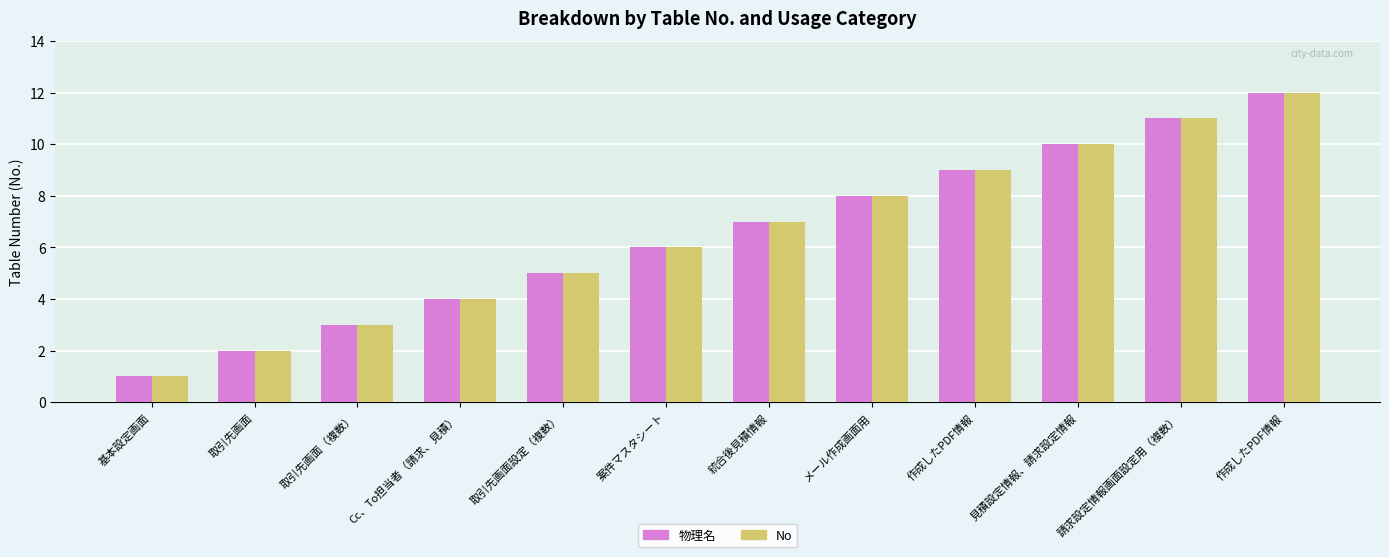

How many data points in 物理名 are less than 7?

6